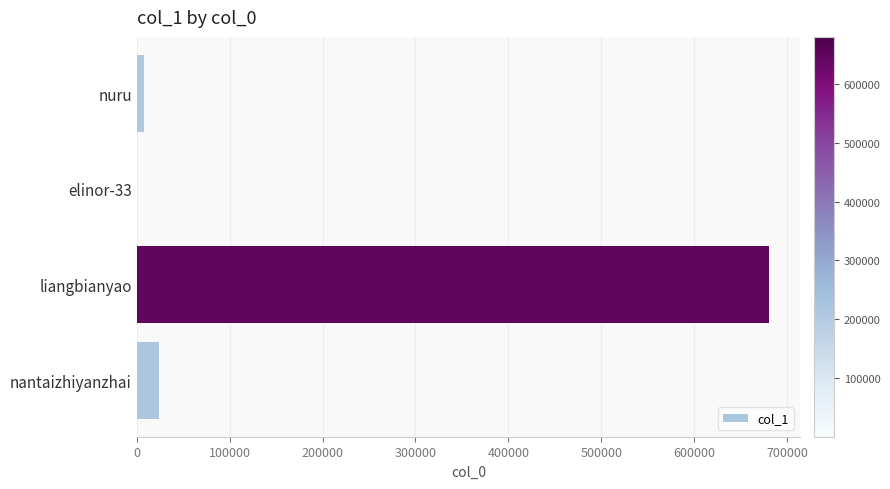

Reading bottom to top, transcribe all the data shown in this chart.

nantaizhiyanzhai=23890	liangbianyao=679816	elinor-33=393	nuru=8382